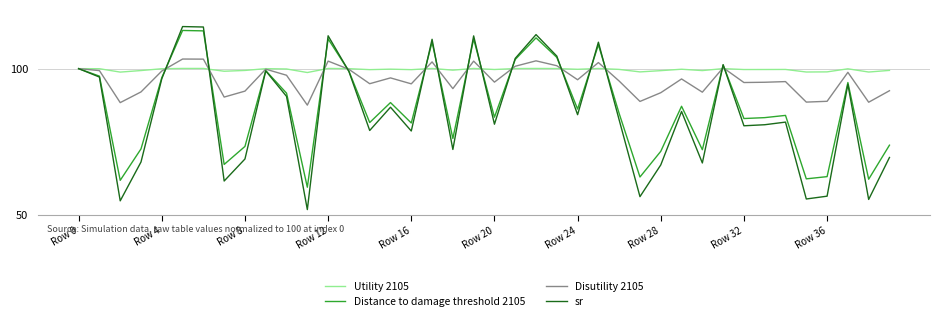

What are all the series names shown in the legend?

Utility 2105, Distance to damage threshold 2105, Disutility 2105, sr